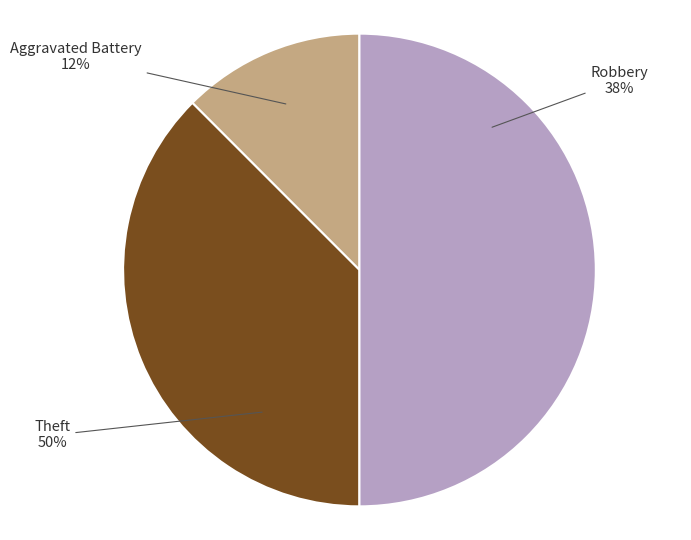

To the nearest percent, what is the average slice percentage?

33%